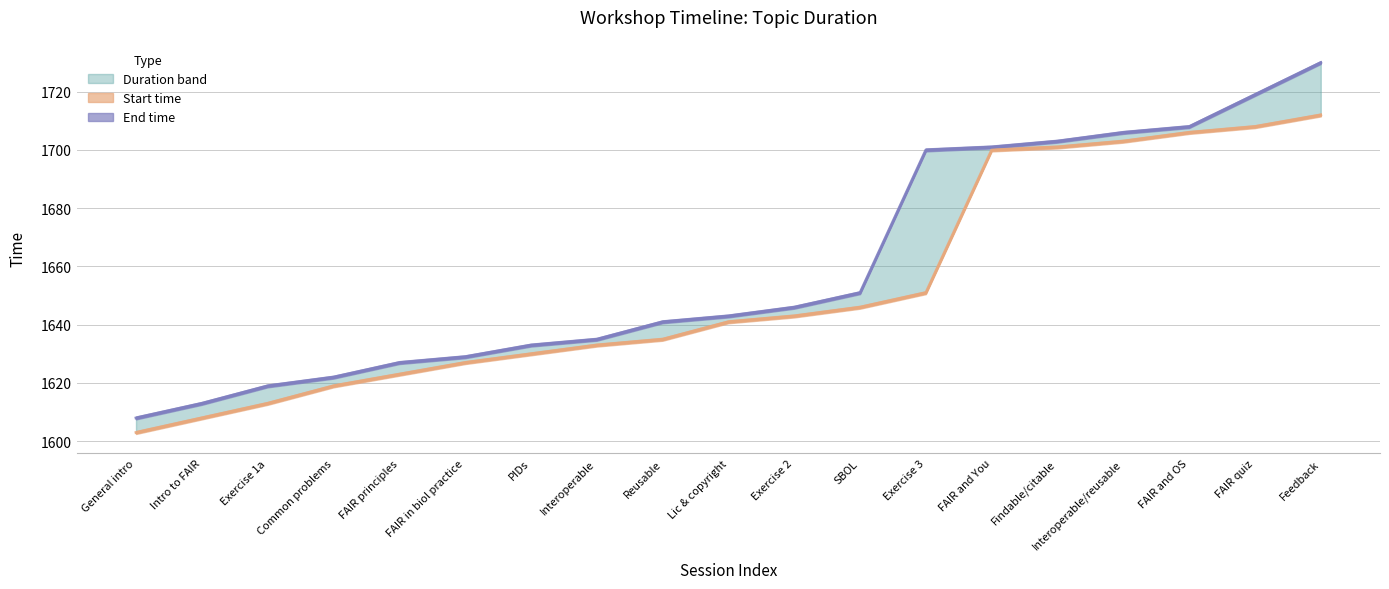

True or false: end has a value of 804 at Exercise 1a.

False